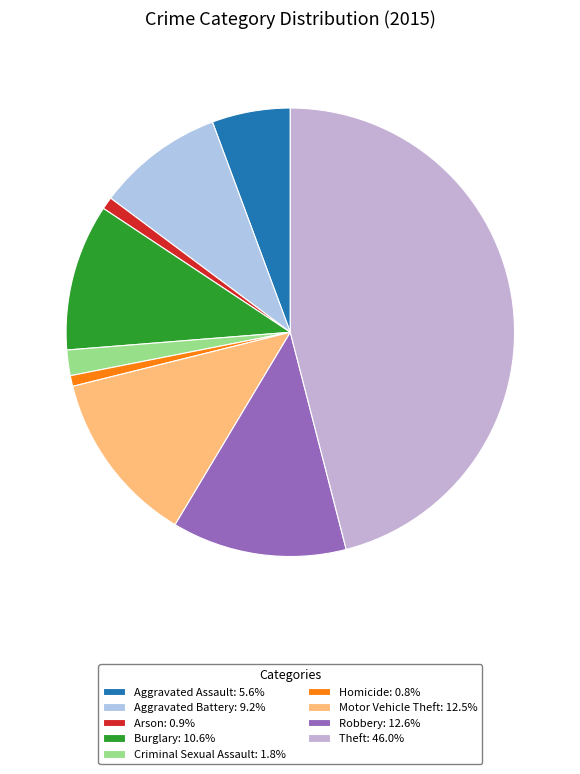

What percentage is NOT represented by Motor Vehicle Theft?

87.5%